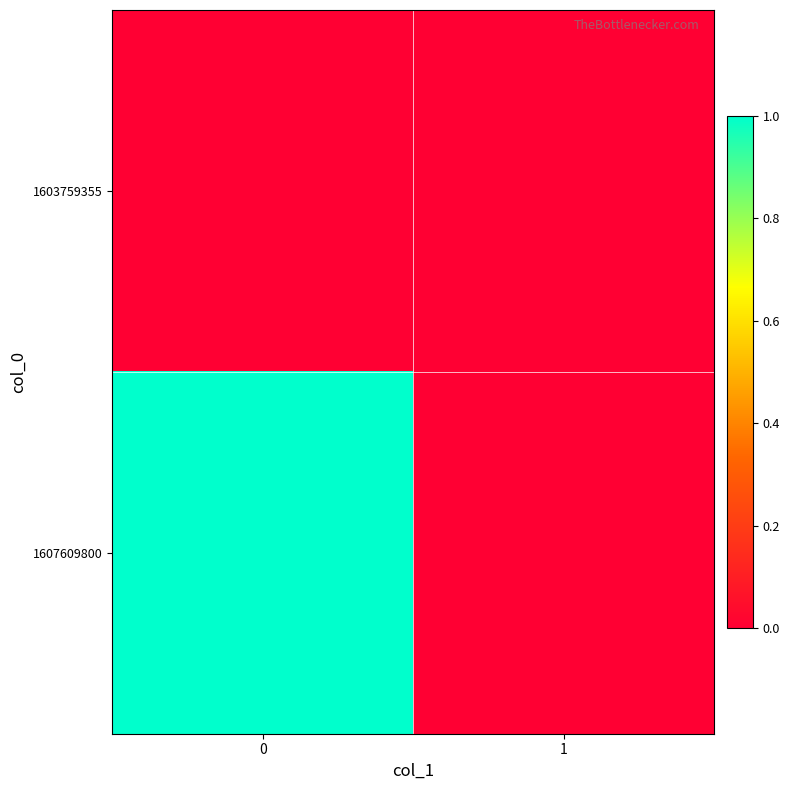

At 1, list the series in order from largest to smallest.

row_0, row_1